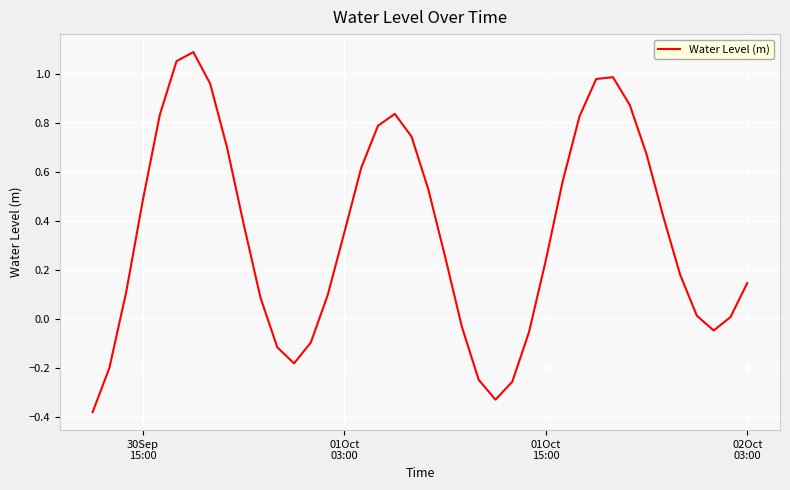

Does the chart have visible grid lines?

Yes